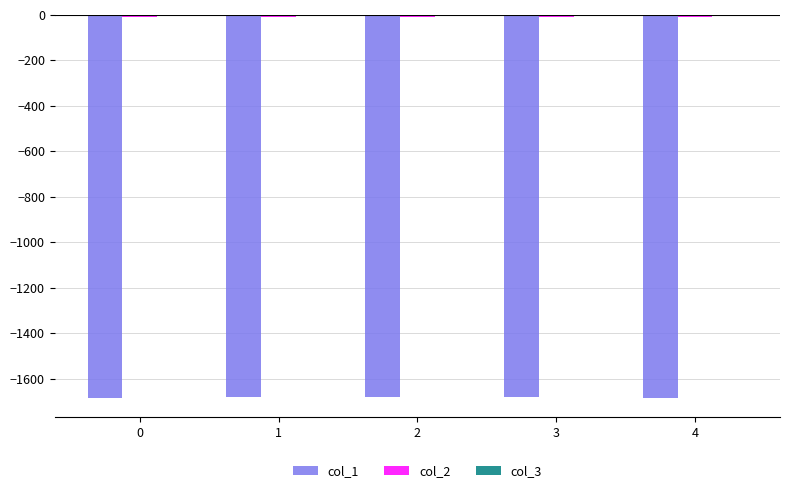

Is it true that col_1 equals -1684.7 at 0?

True